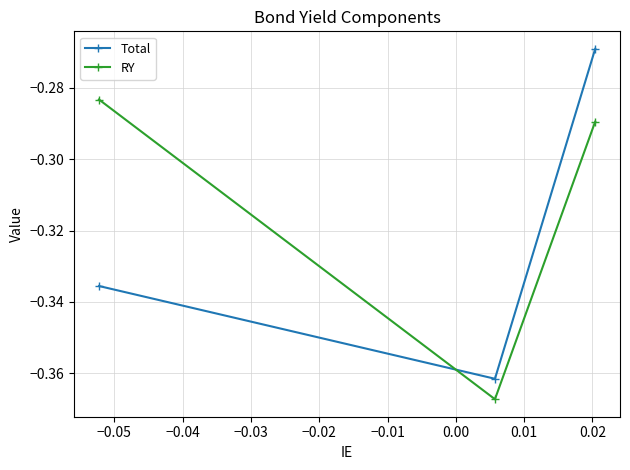

Rank the series by their maximum value, from highest to lowest.

Total, RY